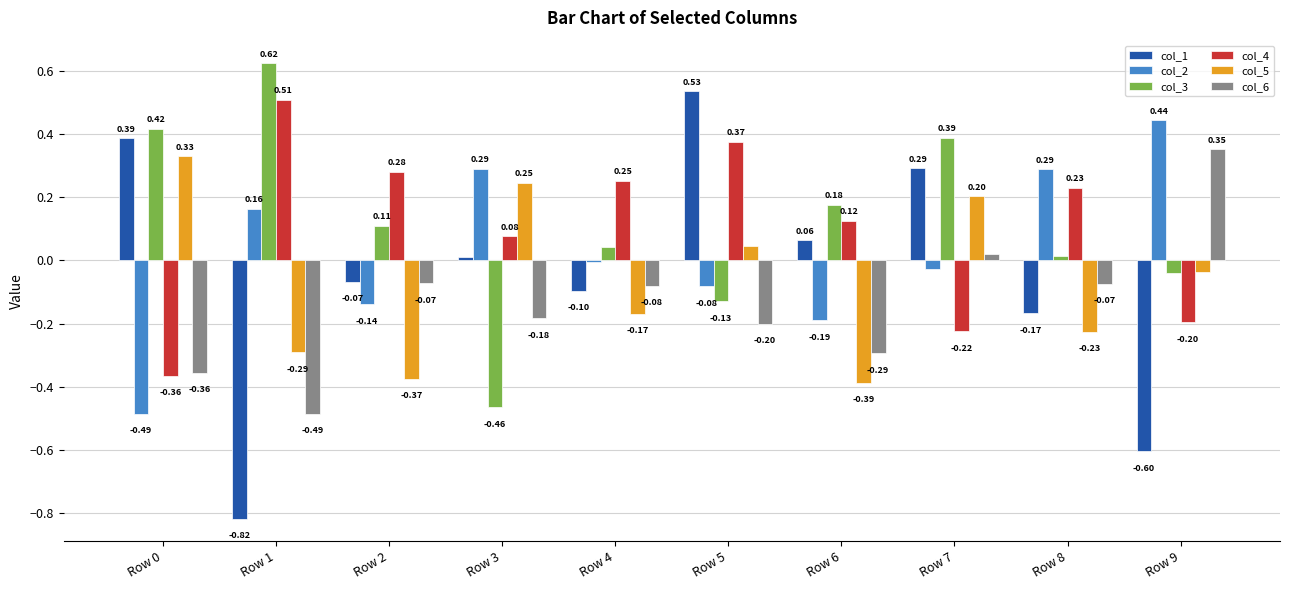

Between Row 5 and Row 7, which series saw the biggest shift?

col_4